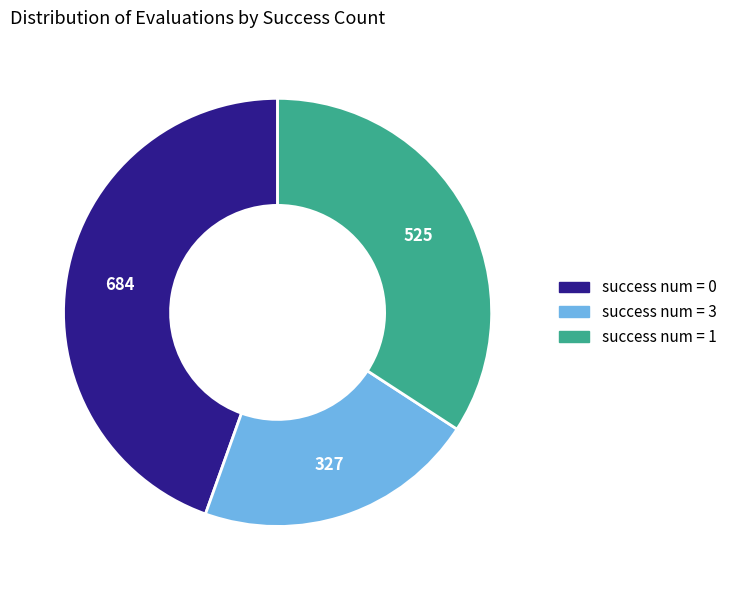

Is there a majority slice in this chart?

No